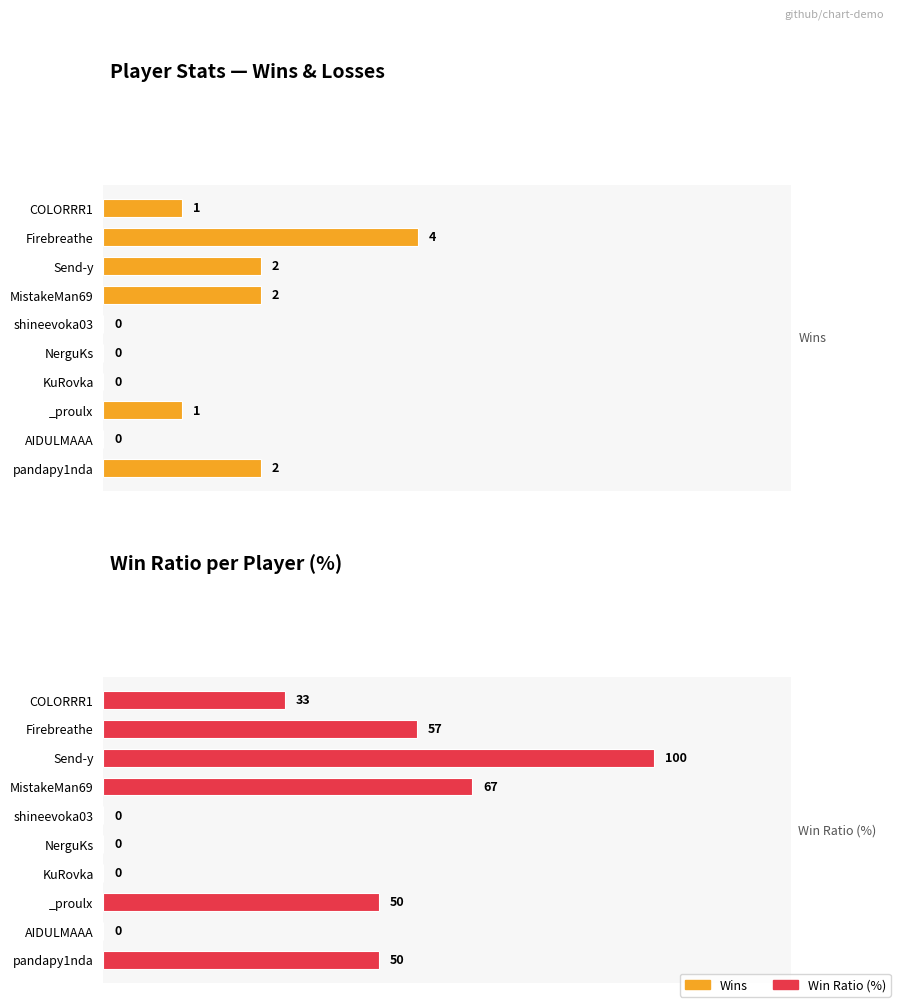

What is the value of the Win Ratio (%) bar at the 3rd from the left?

100